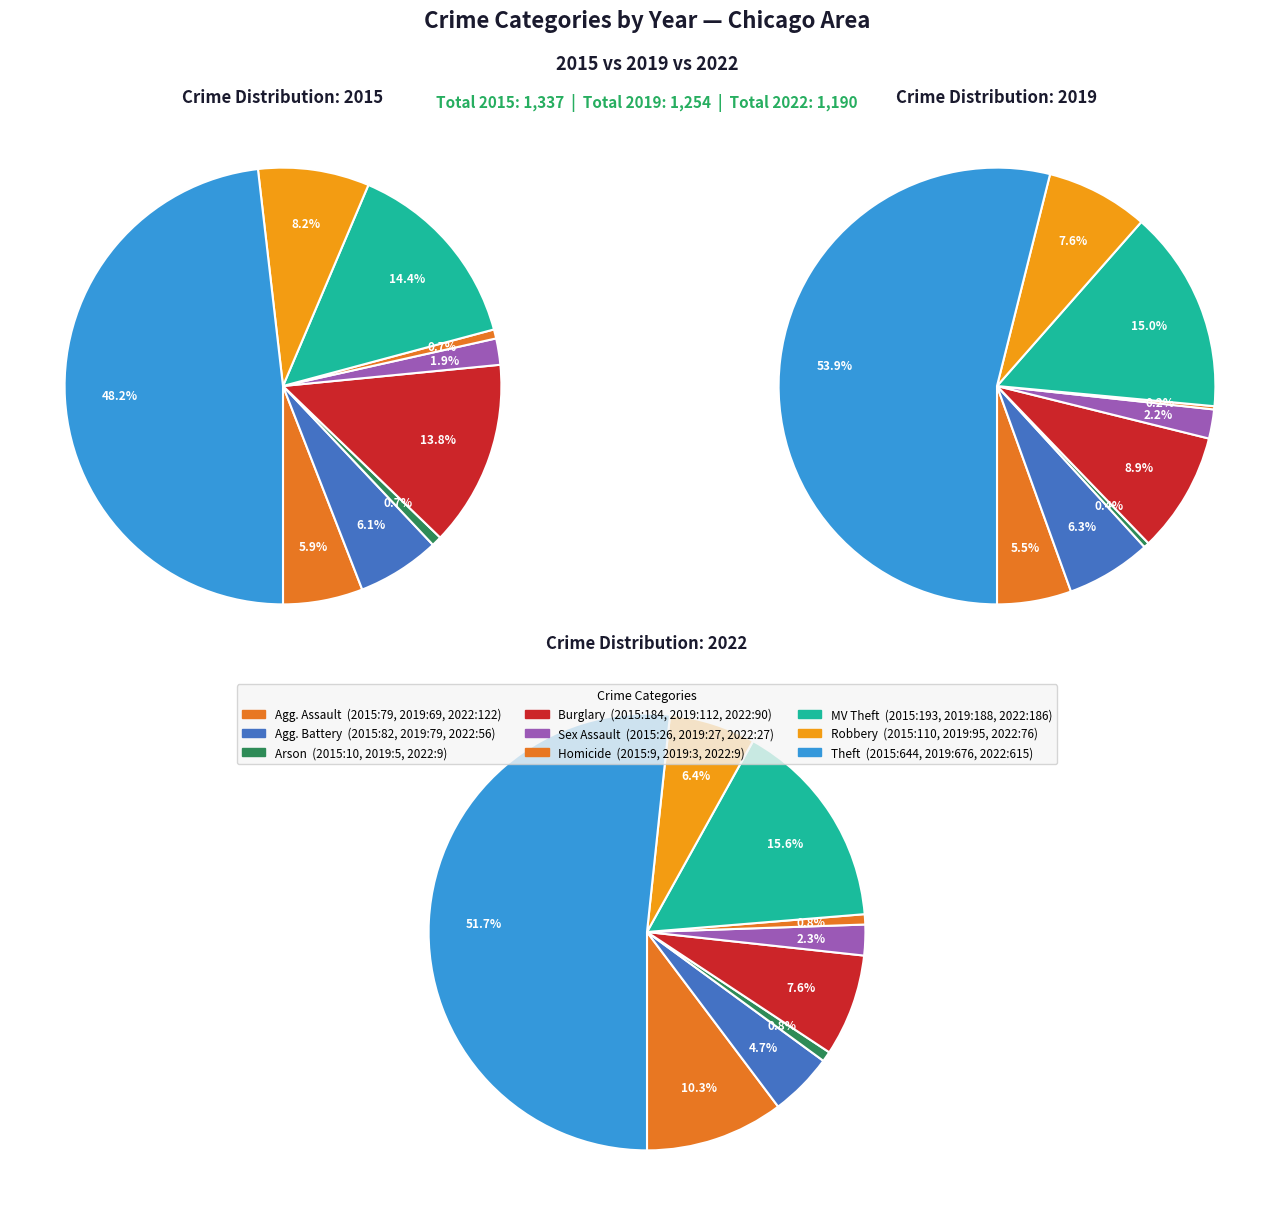

To the nearest percent, what is the difference between the Homicide and Theft slice percentages?

54%